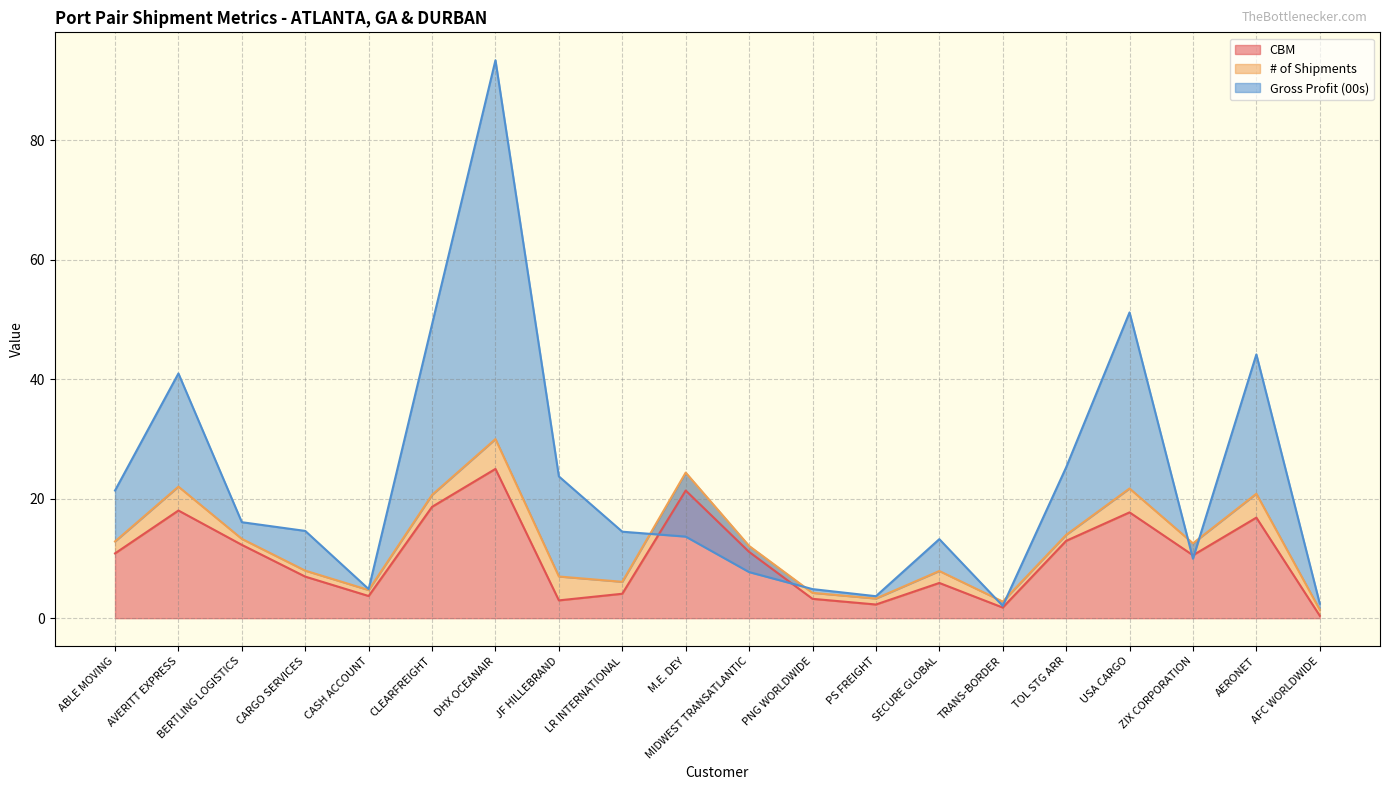

What is the highest value of the CBM series?

25.0